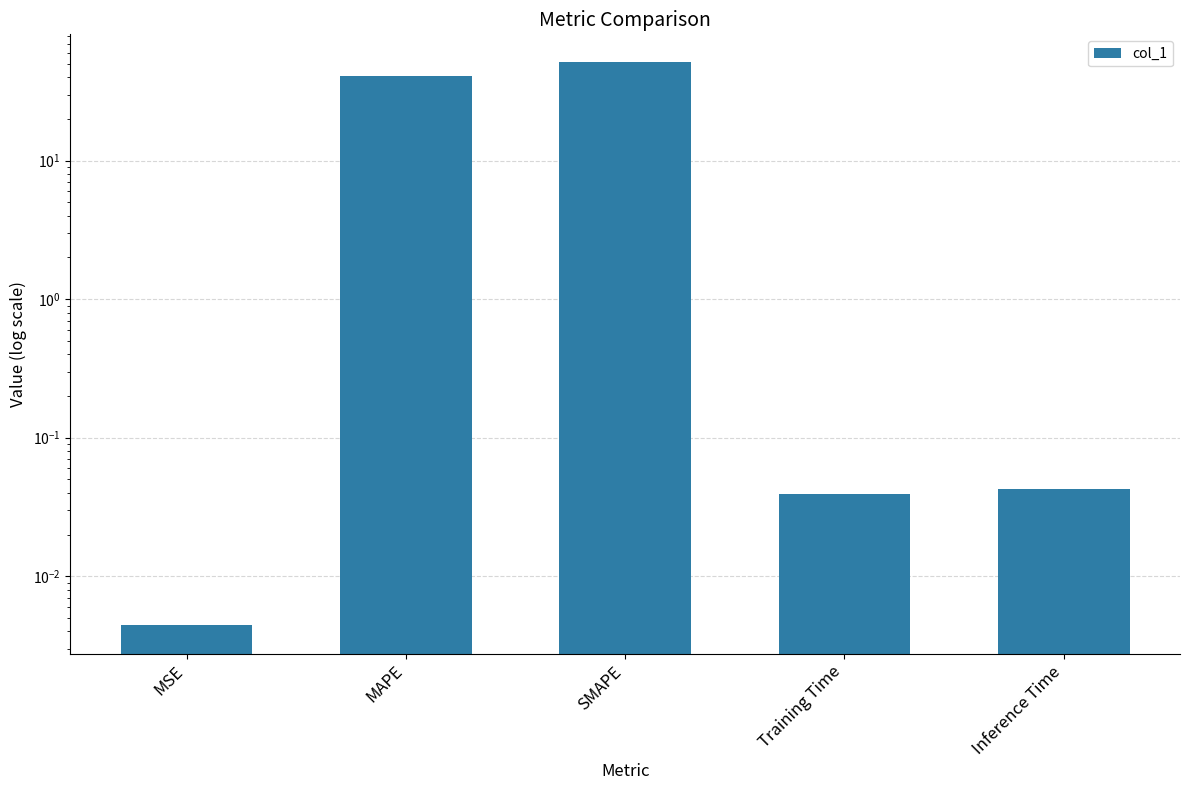

Which label corresponds to the smallest value in the chart?

MSE